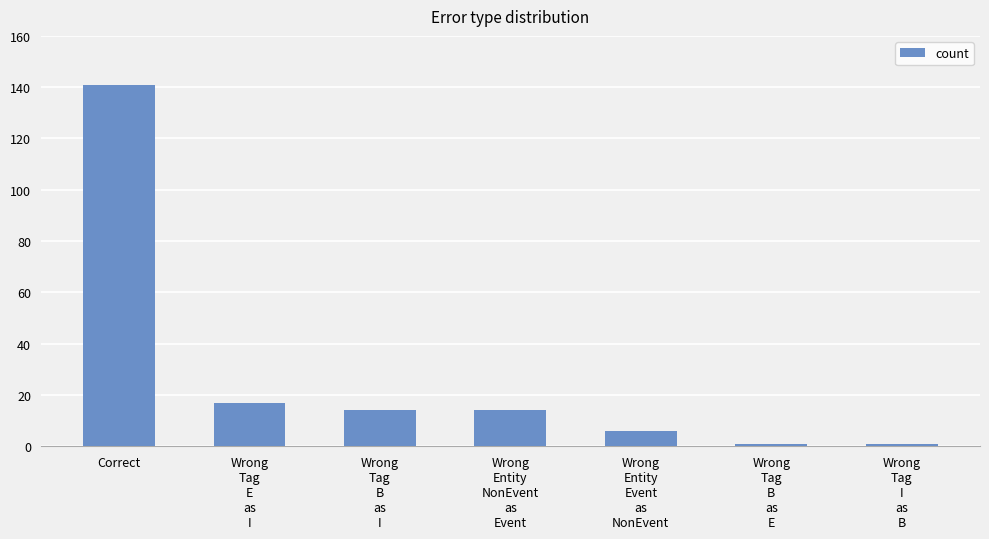

What is the label of the 1st bar from the right?

Wrong
Tag
I
as
B